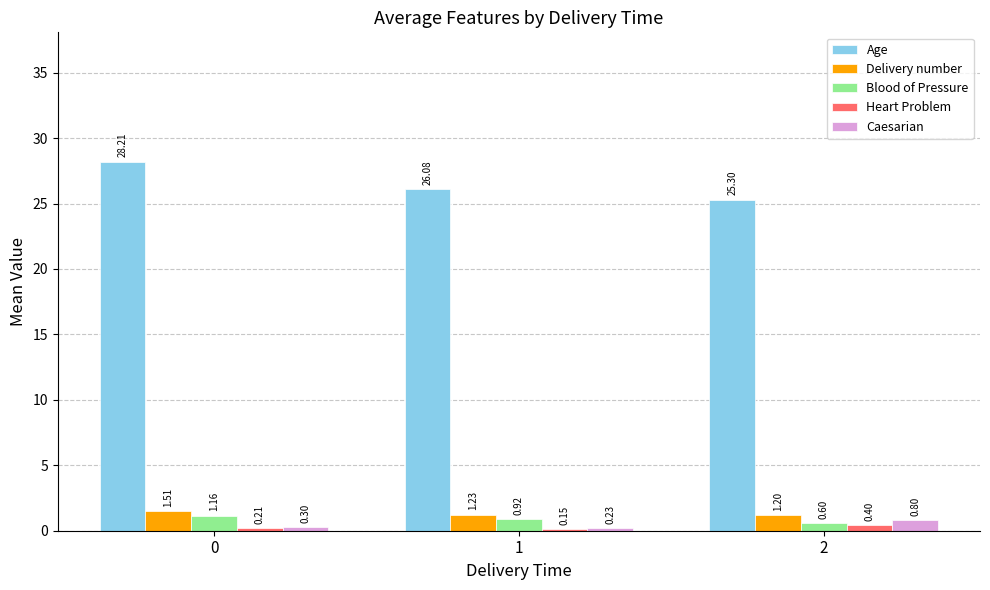

At which label is Blood of Pressure closest to 0?

2